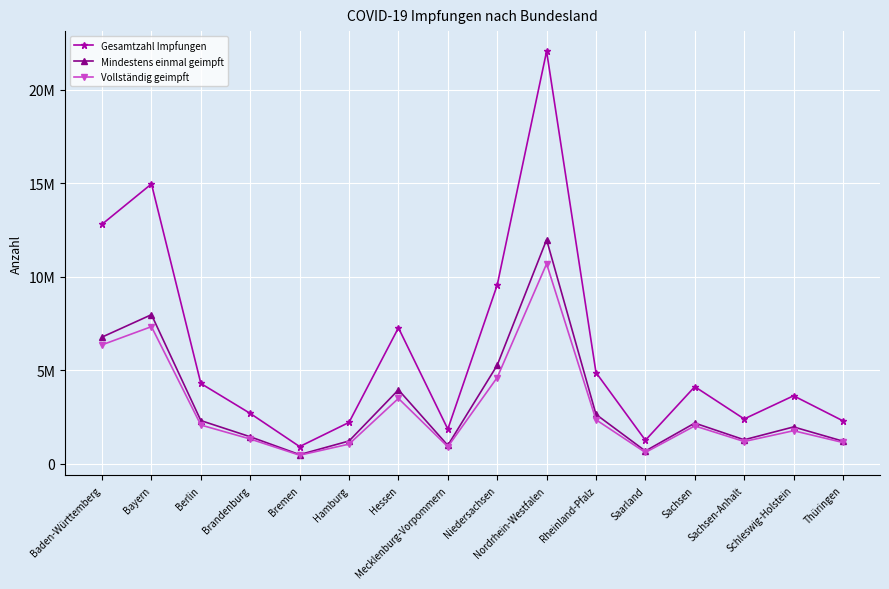

What is the spread (max minus min) of values at Niedersachsen?

4942931